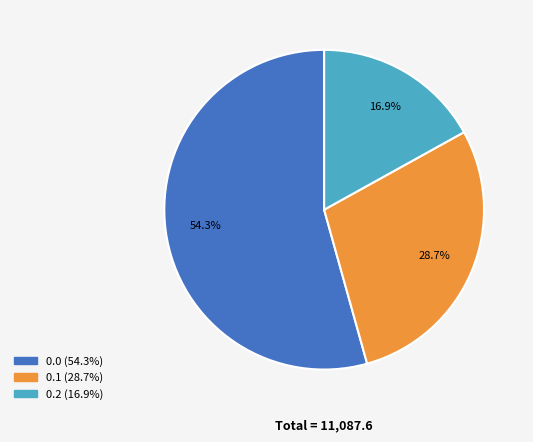

Is there a majority slice in this chart?

Yes